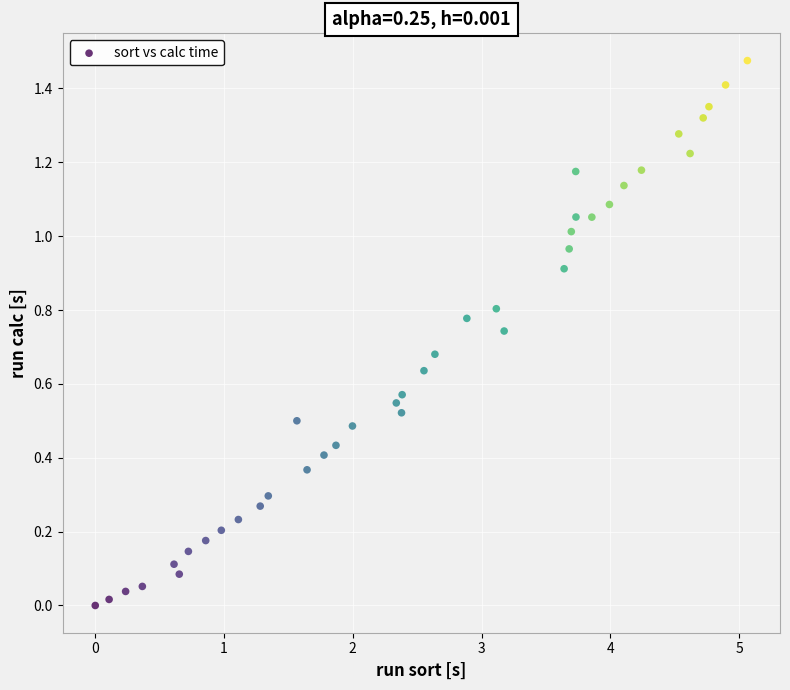

Count the number of points in this scatter plot.

40